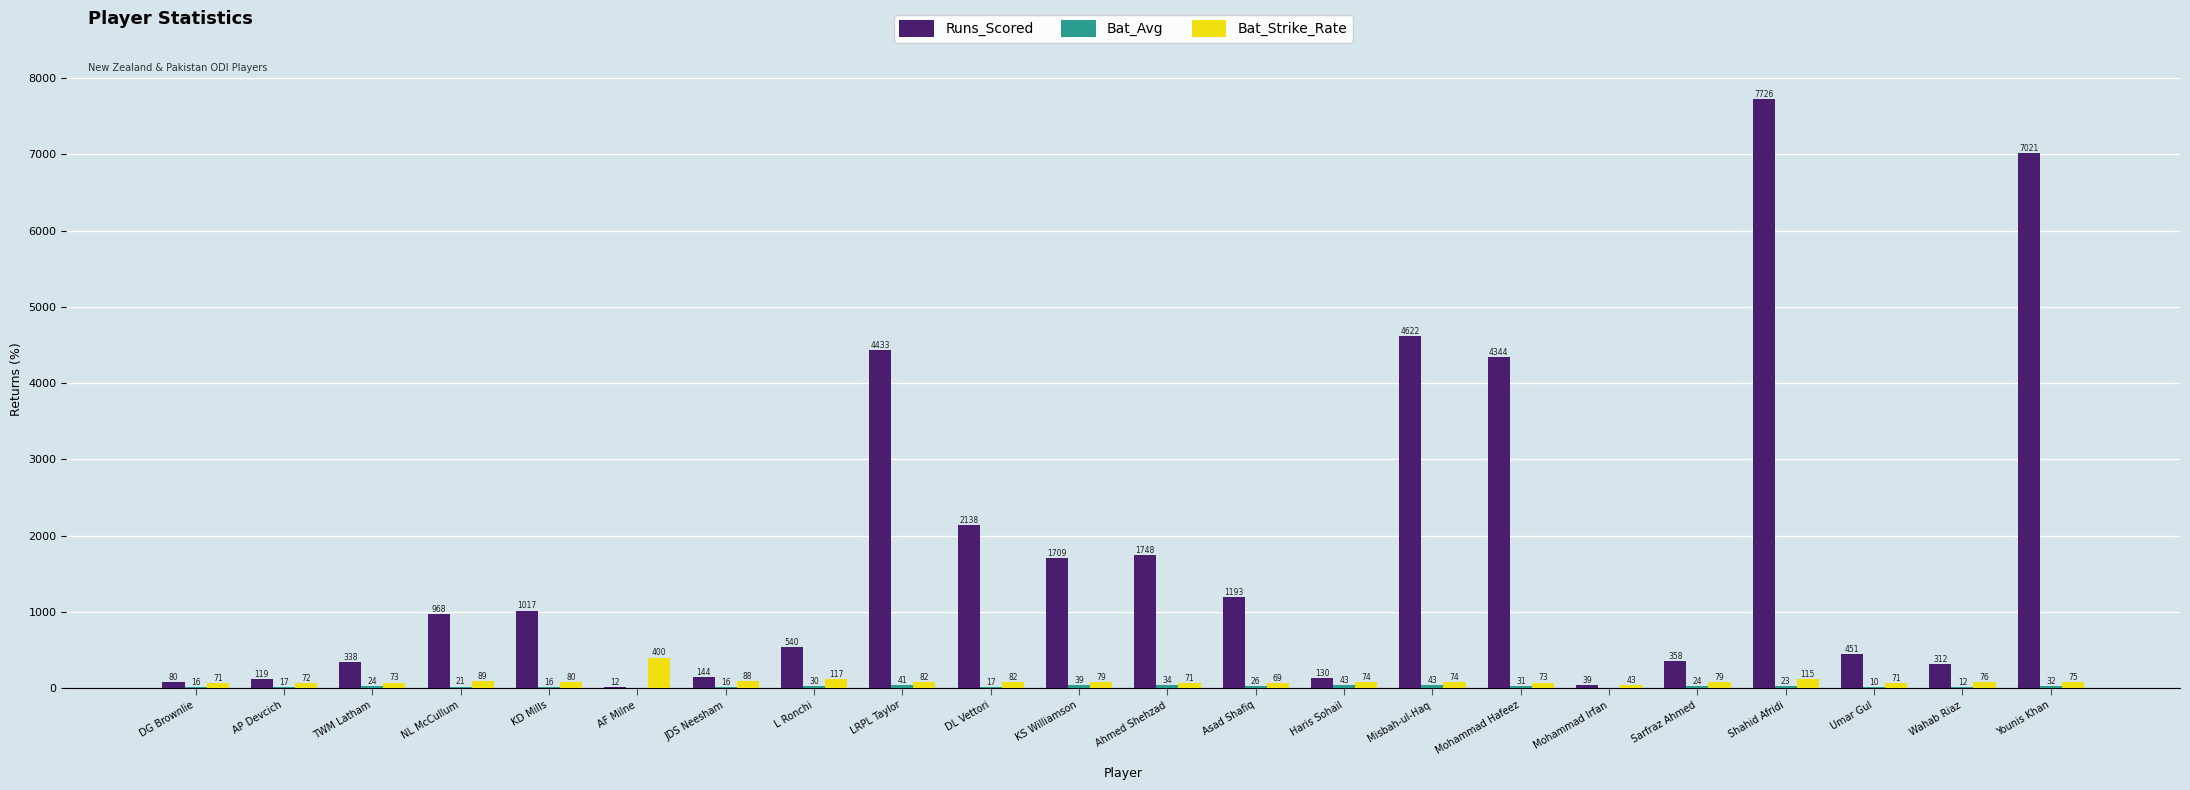

Is the value of Bat_Strike_Rate at Mohammad Irfan greater than the value of Runs_Scored at NL McCullum?

No